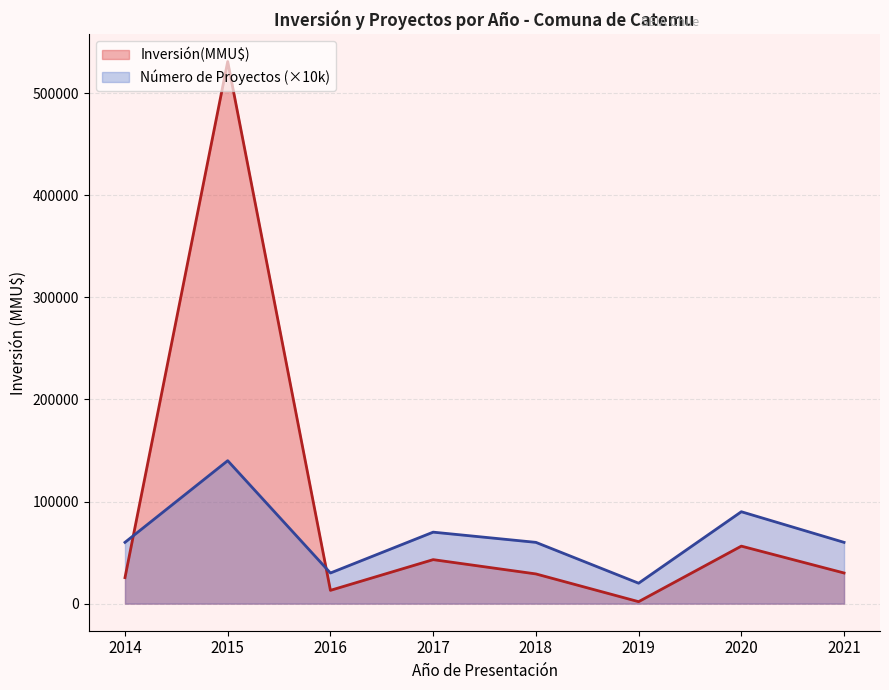

The value of Número de Proyectos (×10k) at 2017 is 70000. True or false?

True